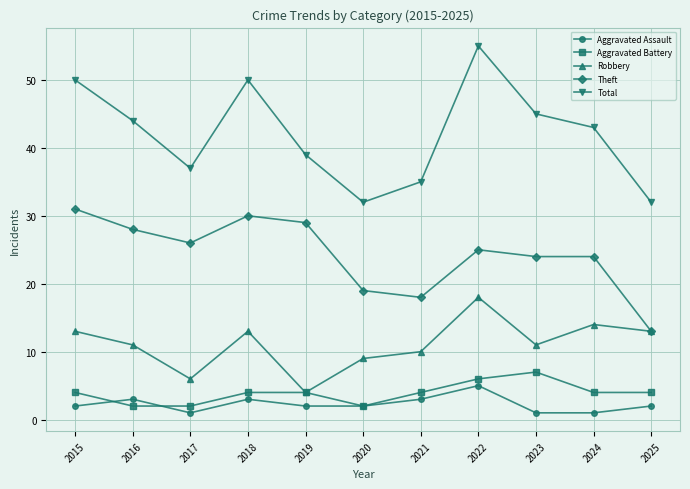

The Total series shows 44 at 2016. True or false?

True